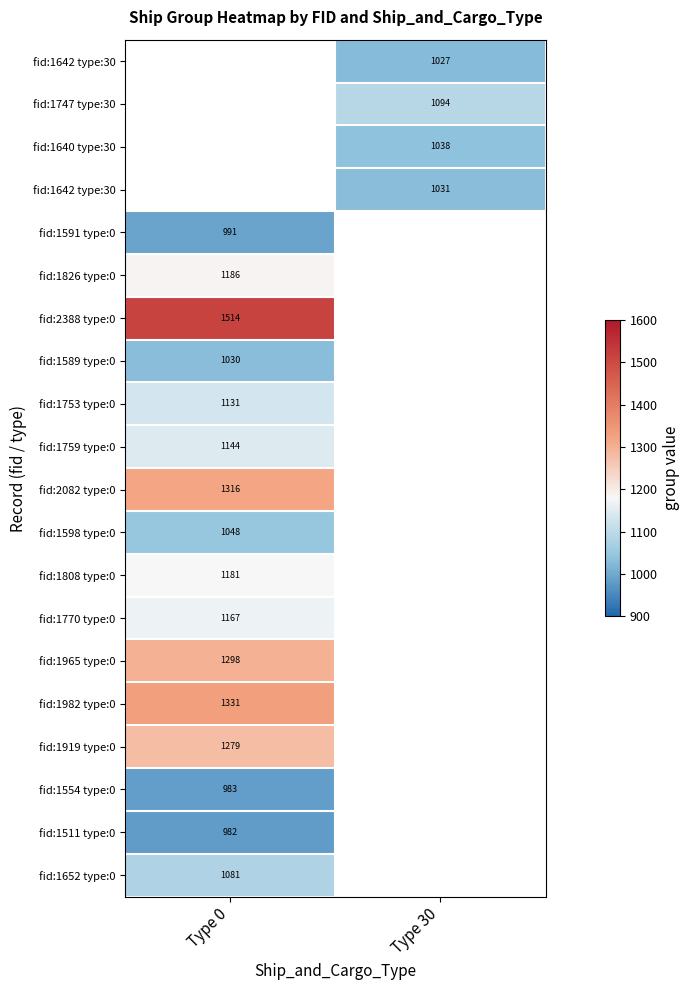

What is the greatest value displayed?

1514.0